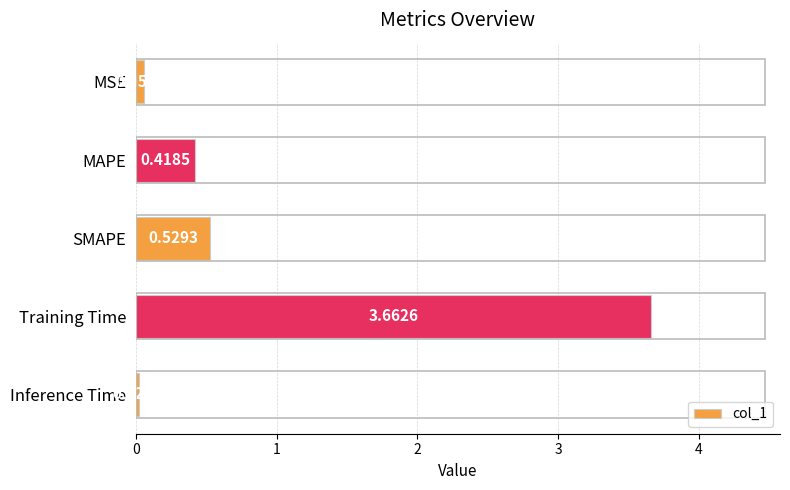

What is the average value?

0.9